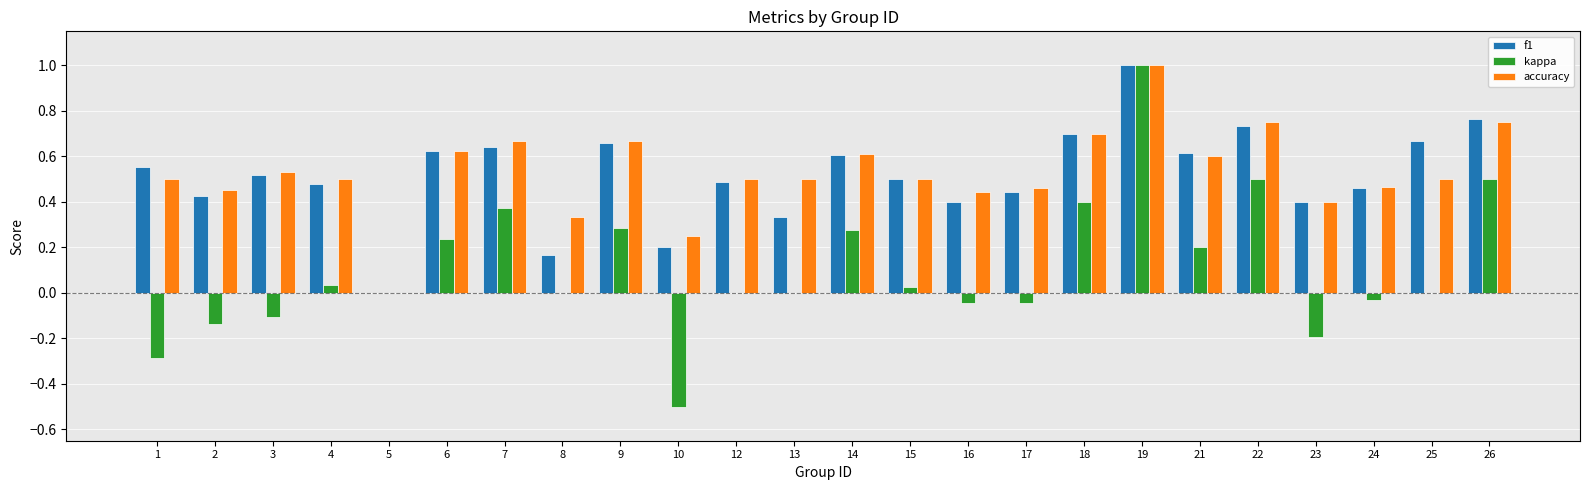

Which category has the highest value across all series?

19